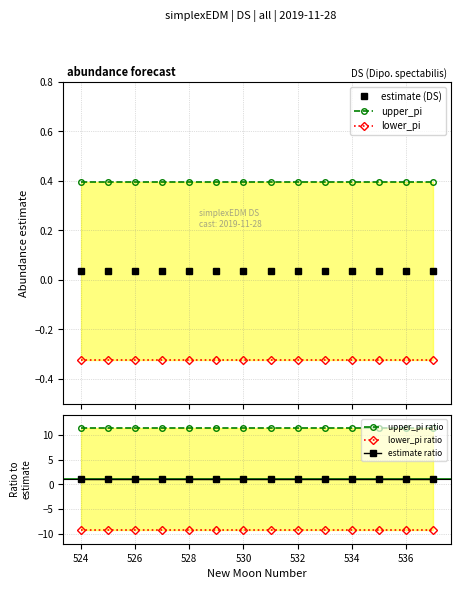

Is it true that estimate ratio equals 1.0 at 532?

True